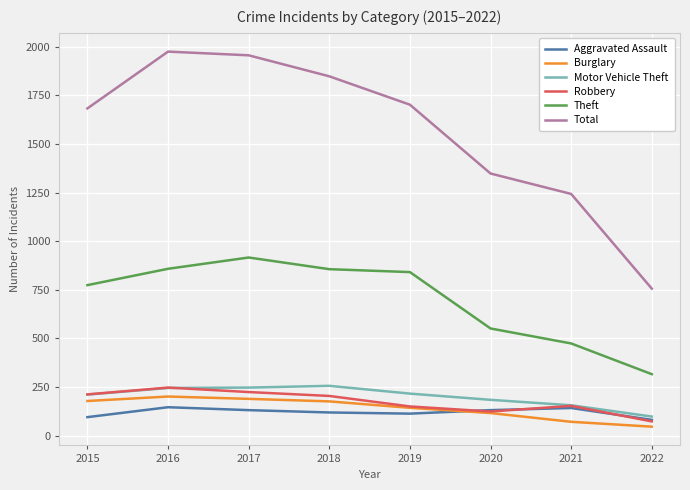

True or false: Theft and Burglary intersect in this chart.

False